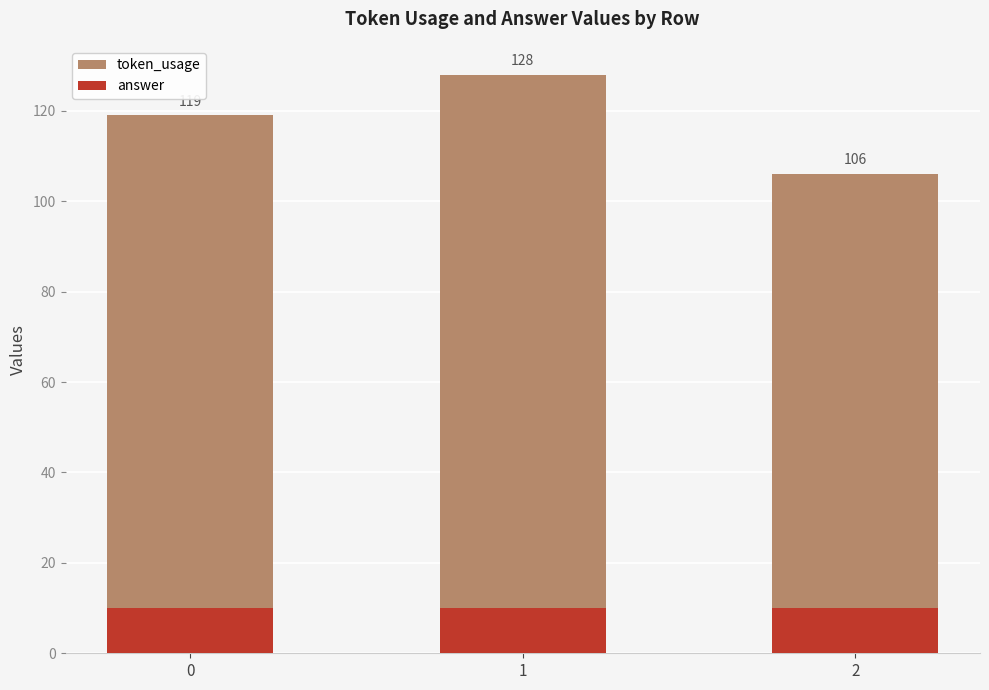

What is the average value of the token_usage series?

118